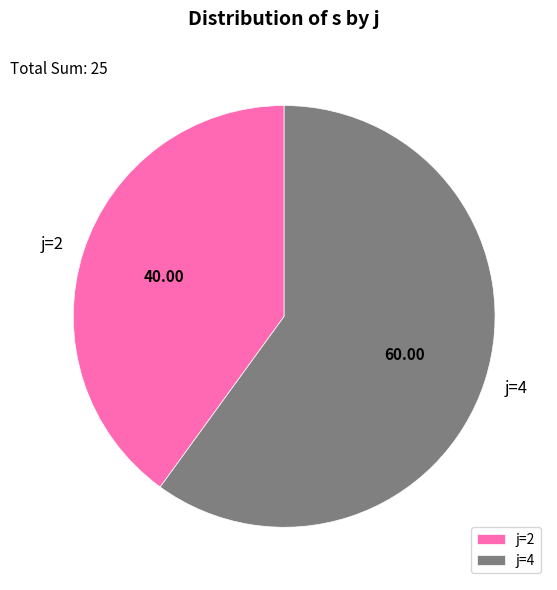

Do j=2 and j=4 together represent more than half of the pie?

Yes